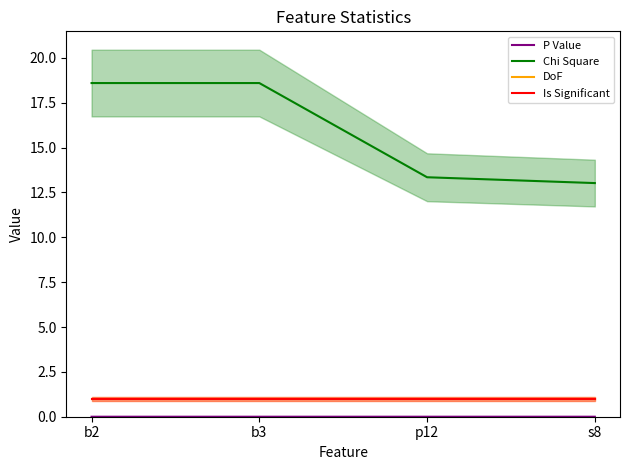

Rank the categories by DoF value from highest to lowest.

b2, b3, p12, s8